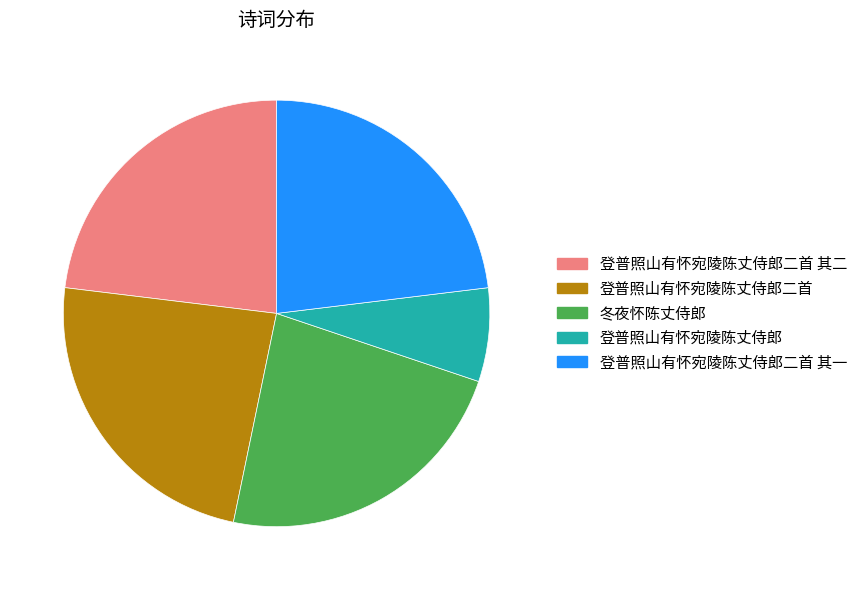

Is there a majority slice in this chart?

No